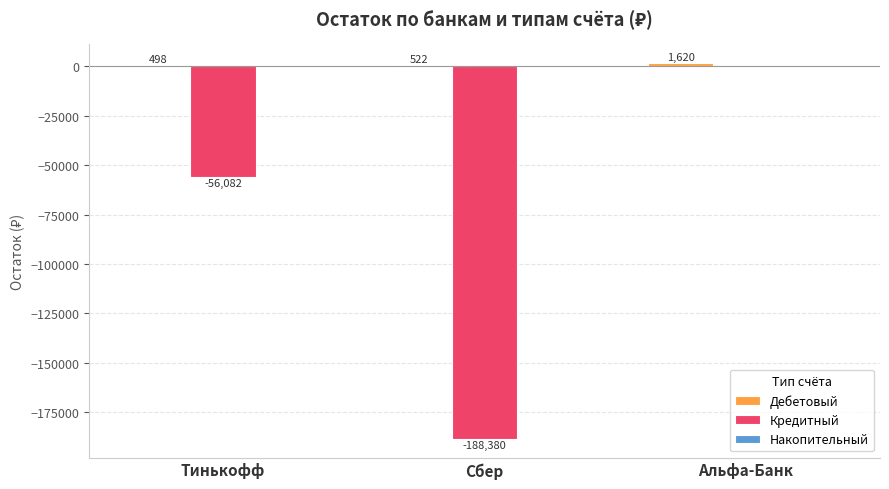

Where is Кредитный nearest to the value -94190?

Тинькофф